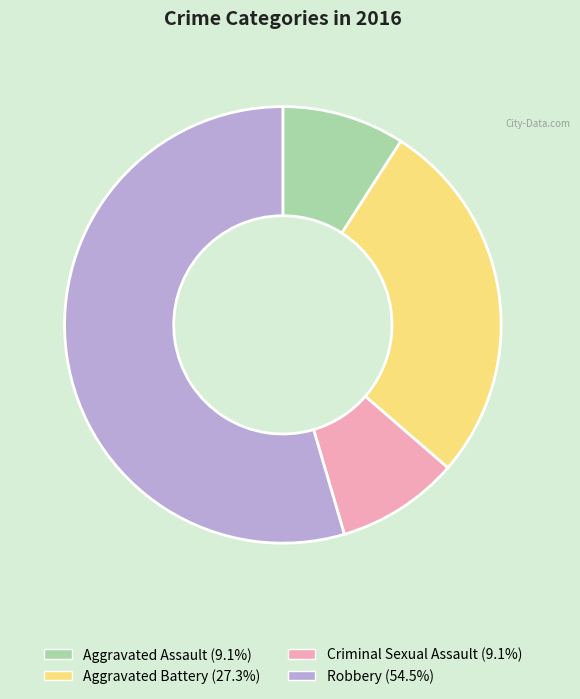

Do Aggravated Battery and Robbery together represent more than half of the pie?

Yes